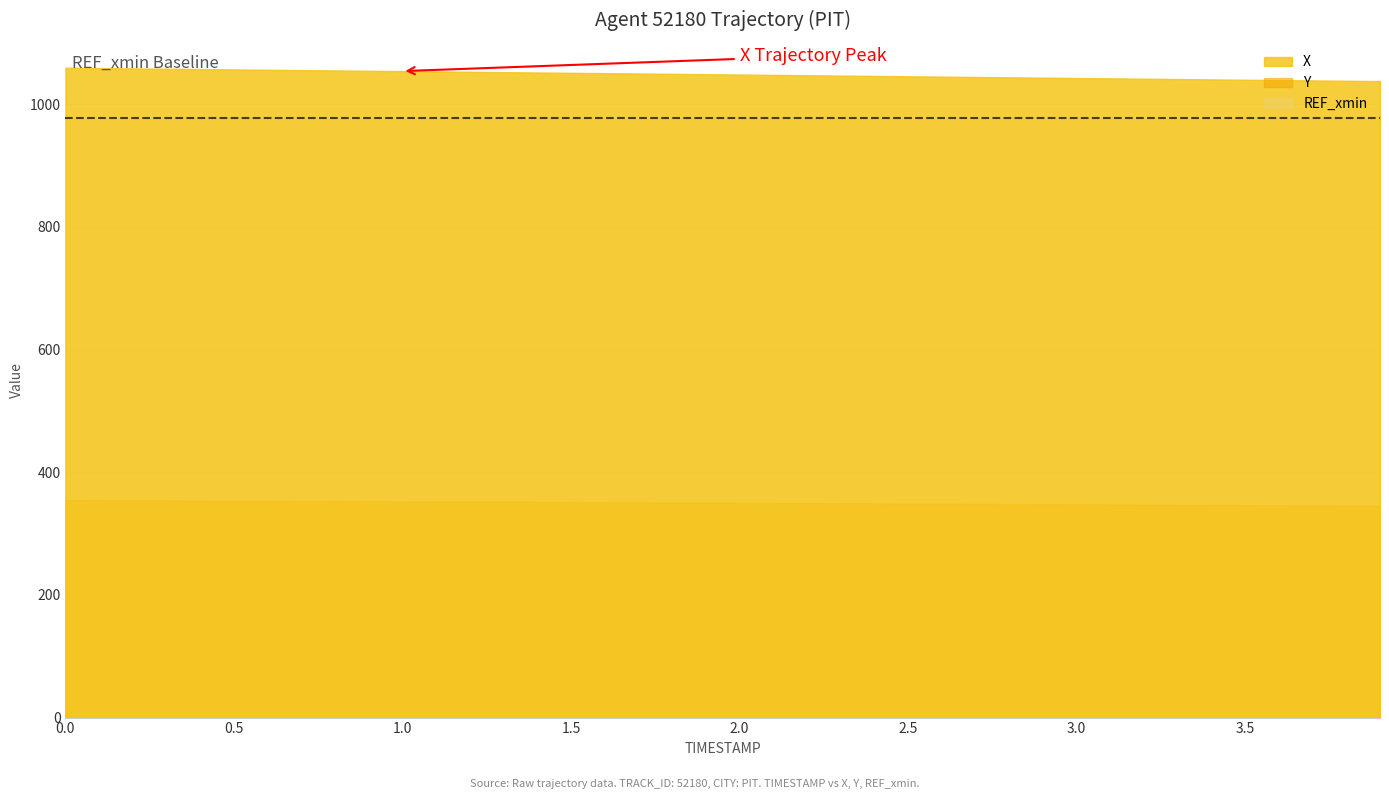

True or false: REF_xmin and Y cross at least once.

False